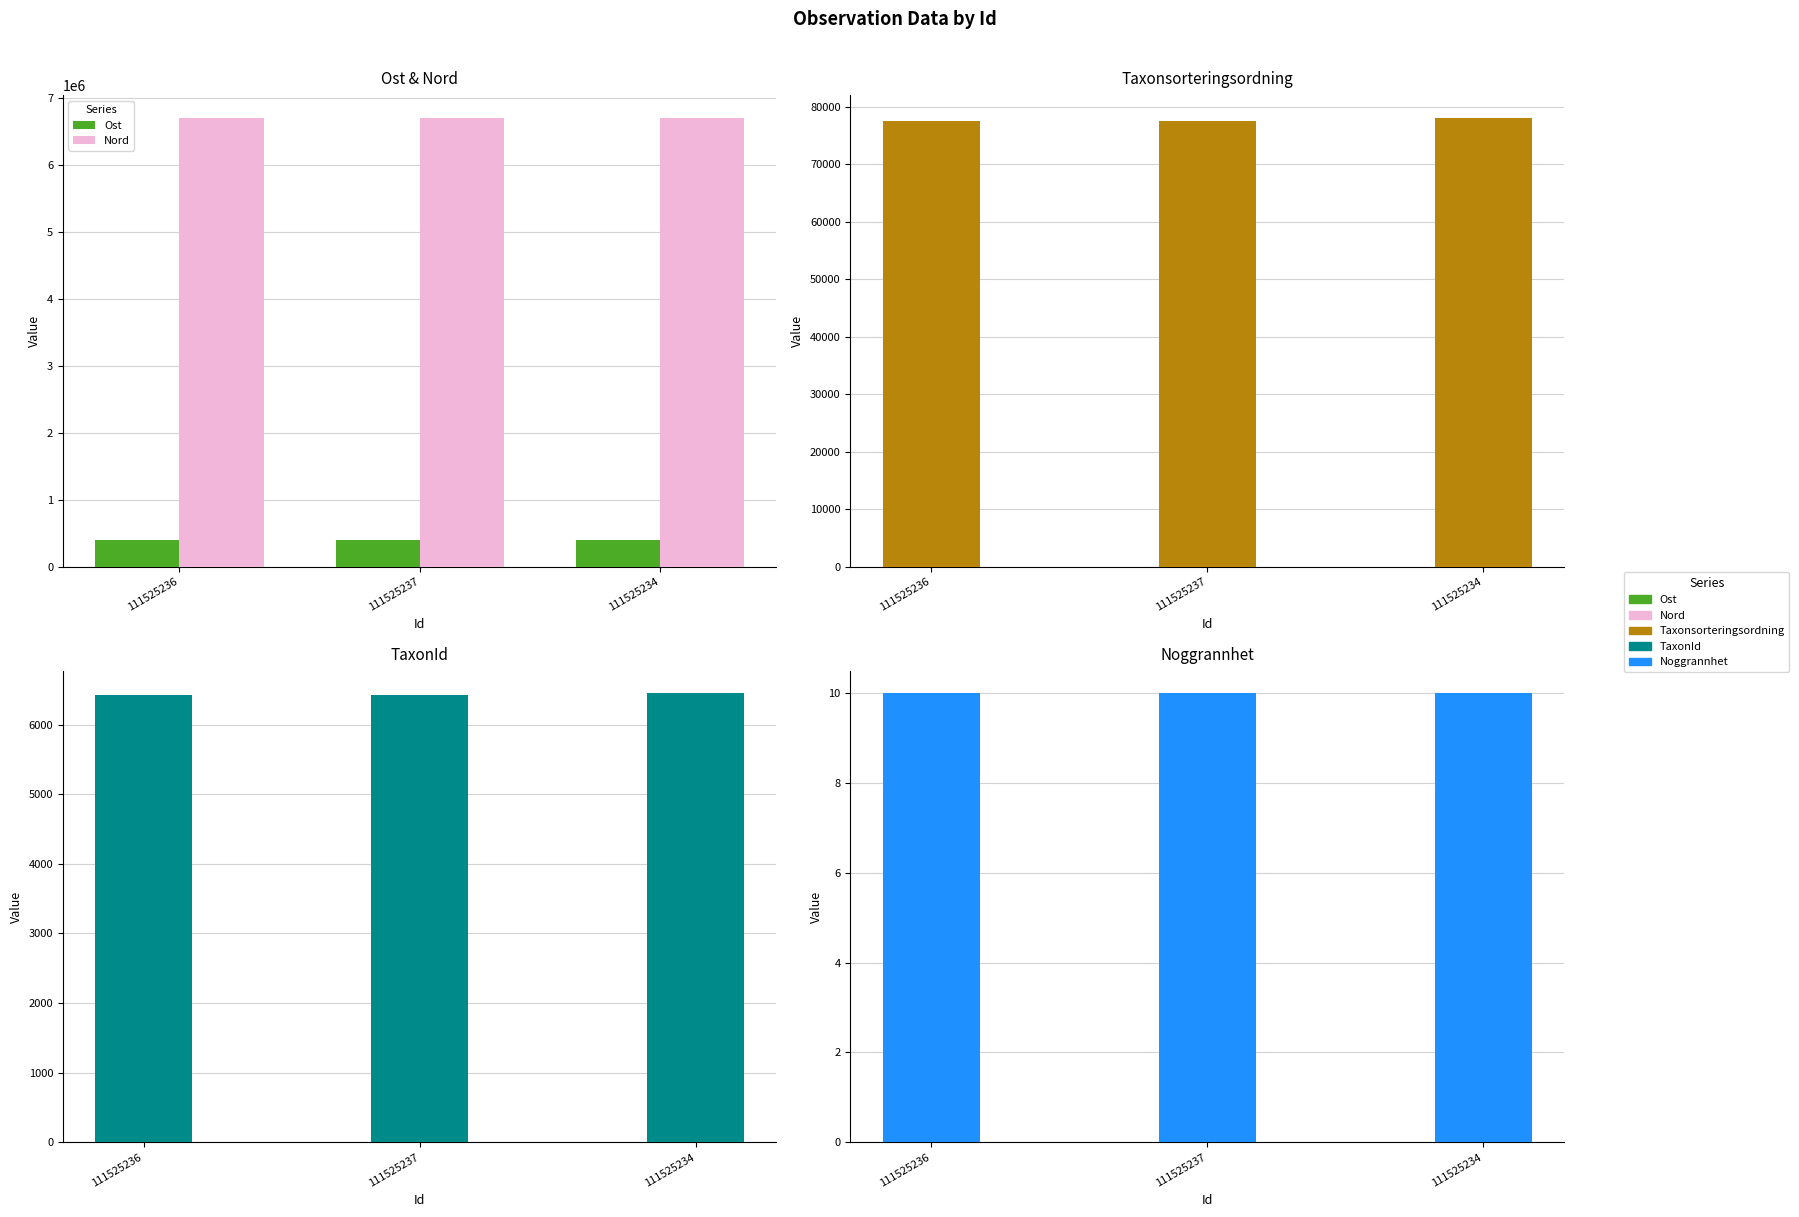

What are all the series names shown in the legend?

Ost, Nord, Taxonsorteringsordning, TaxonId, Noggrannhet